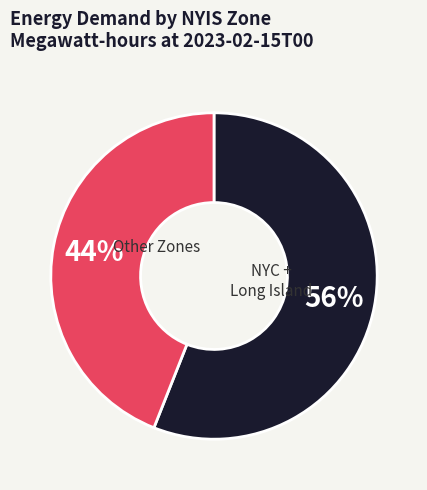

Is there a majority slice in this chart?

Yes